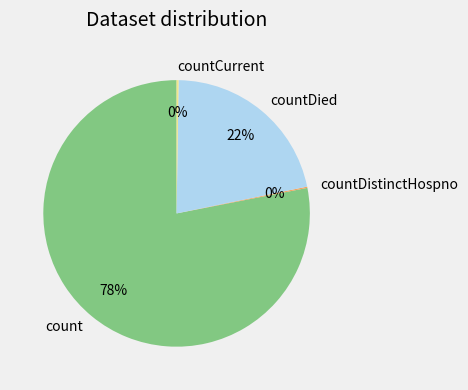

True or false: count accounts for 78% of the total.

True